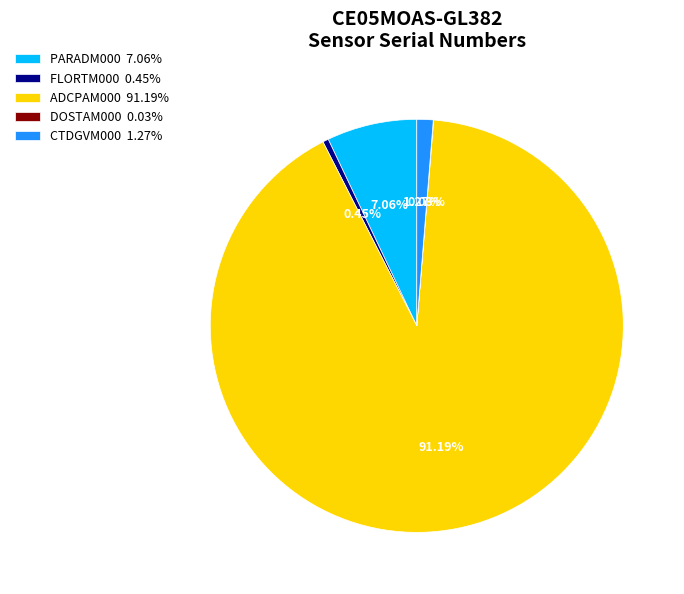

True or false: PARADM000 accounts for 17% of the total.

False